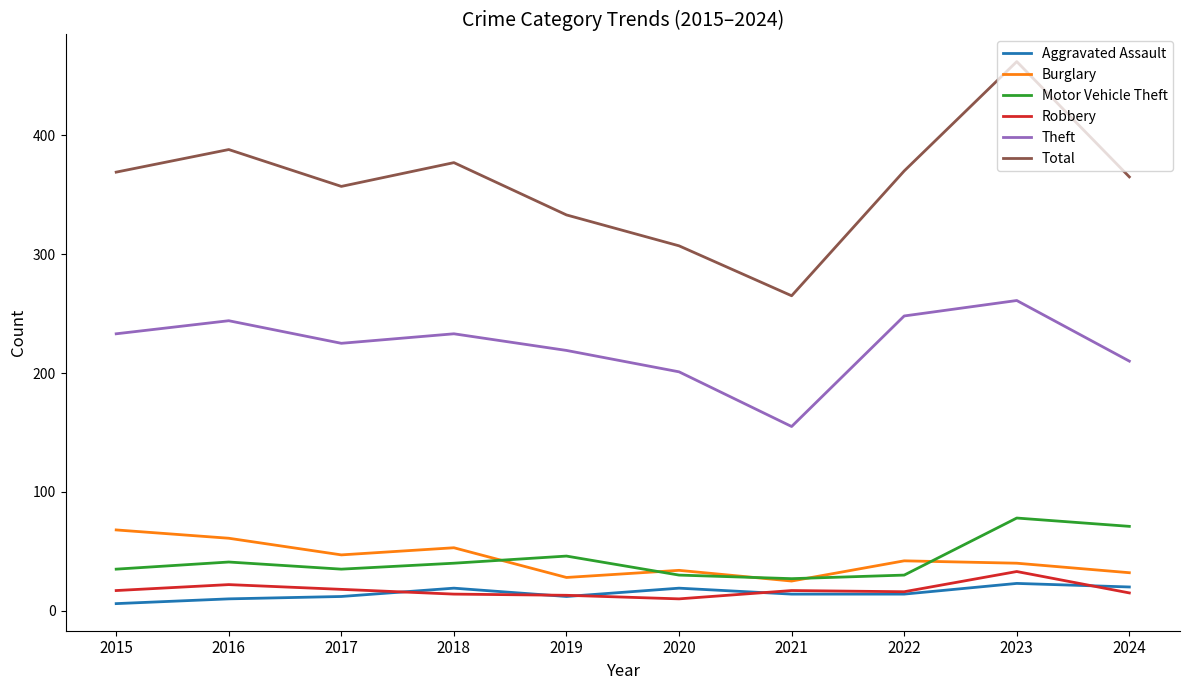

Which category has the highest value in the Total series?

2023